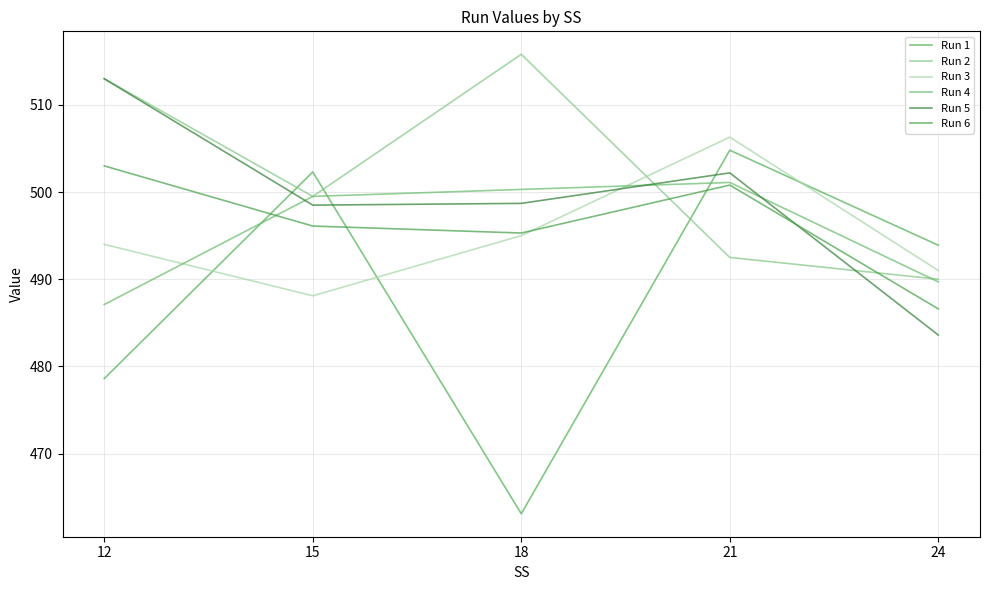

What is the approximate value of Run 6 at 24?

486.6